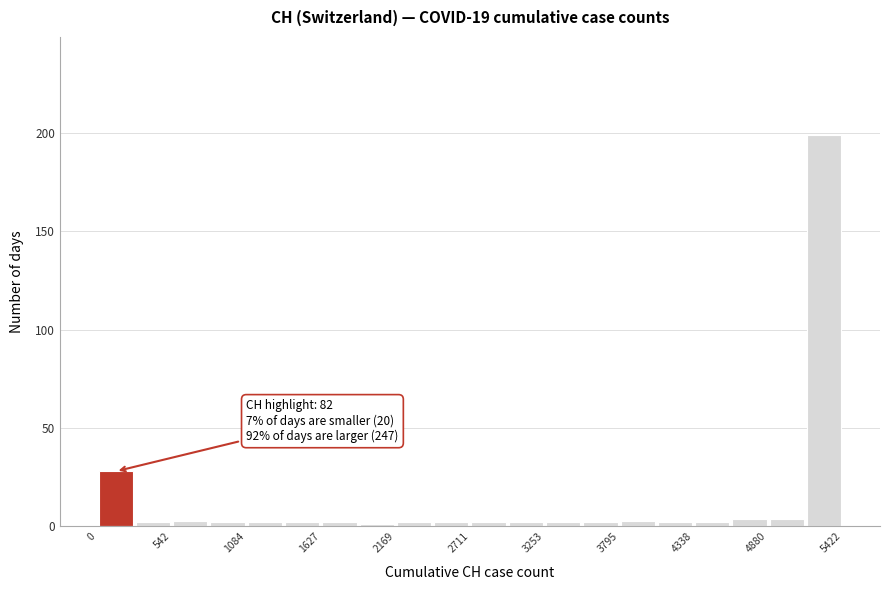

Read against the x-axis, roughly where is the centre of the tallest bar?

5300